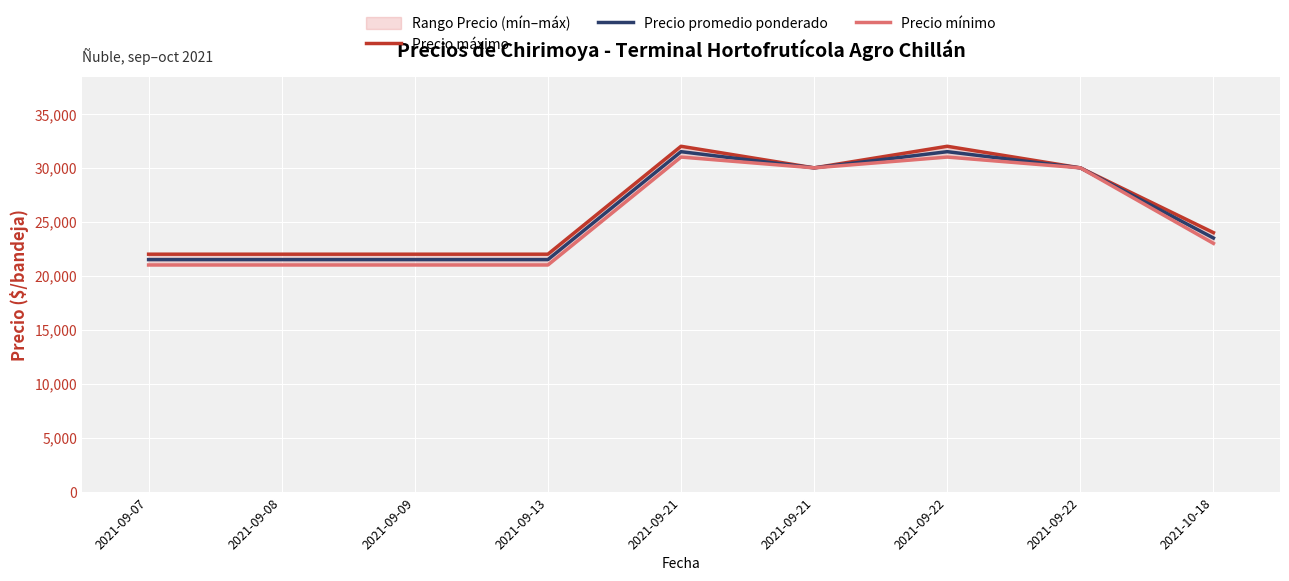

List the series in order of their overall mean, highest first.

Precio máximo, Precio promedio ponderado, Precio mínimo